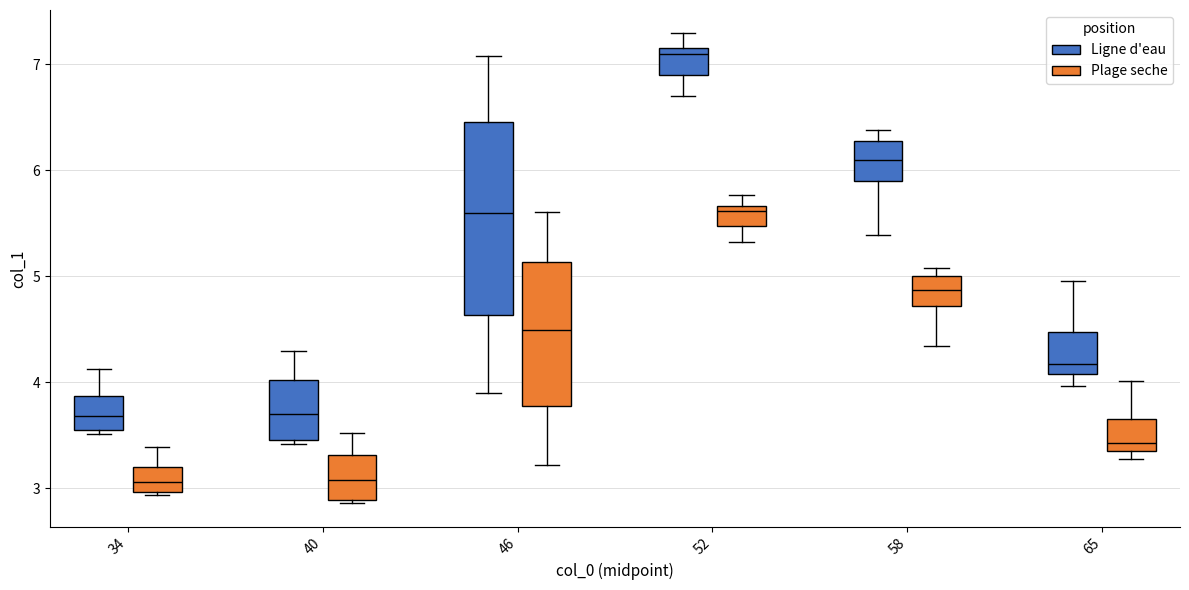

Where does the median line of the box for 52 (Plage seche) sit on the y-axis? The values are not printed on the chart, so give them approximately, as read against the axis.

5.6